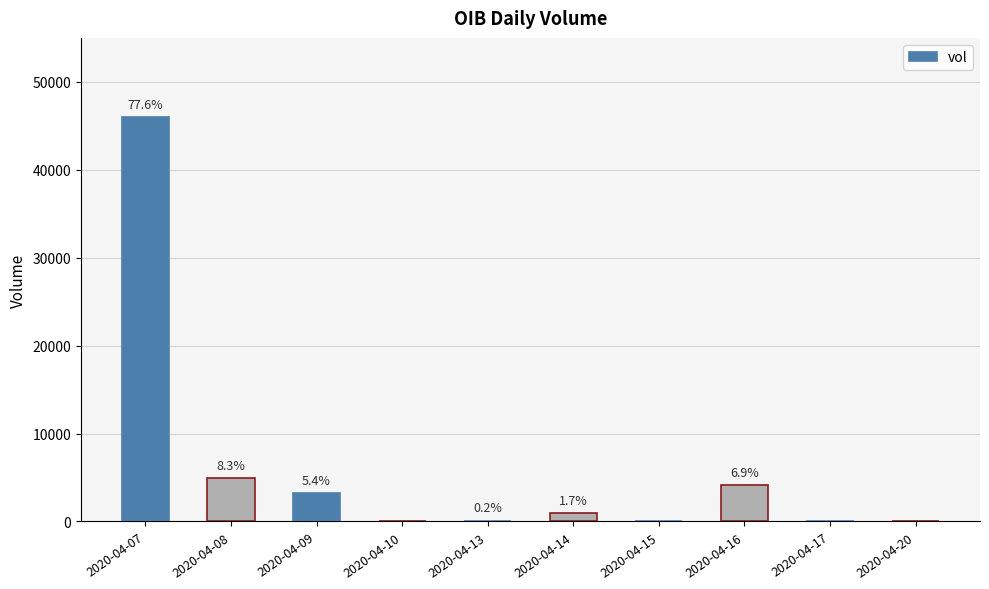

What is the value of the 8th bar from the left?

4100